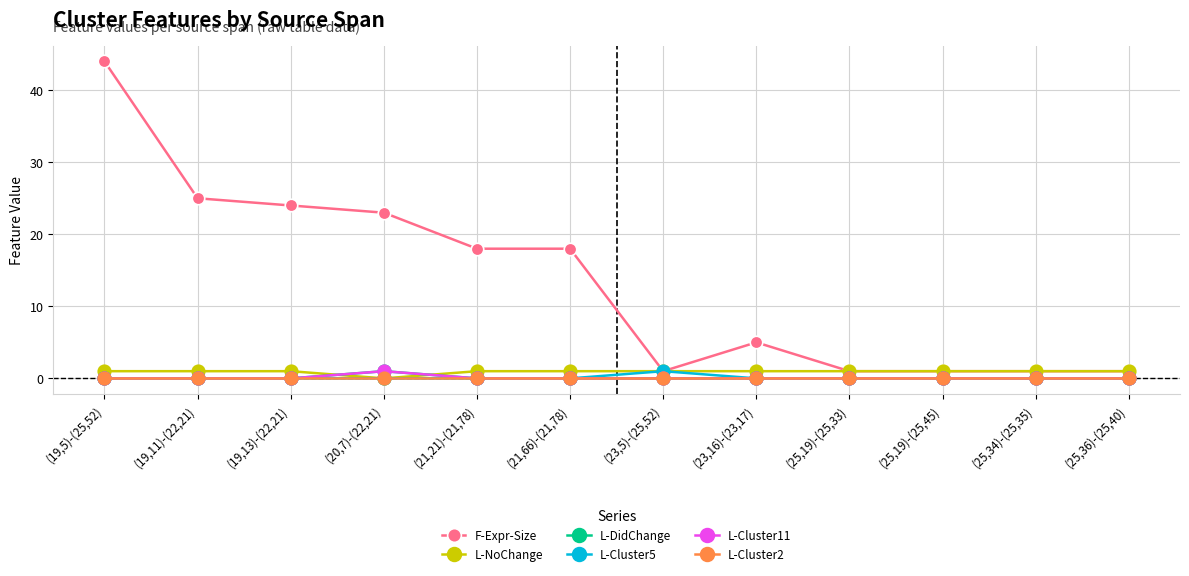

Between which two adjacent categories do L-NoChange and L-Cluster11 first intersect?

(19,13)-(22,21) and (20,7)-(22,21)